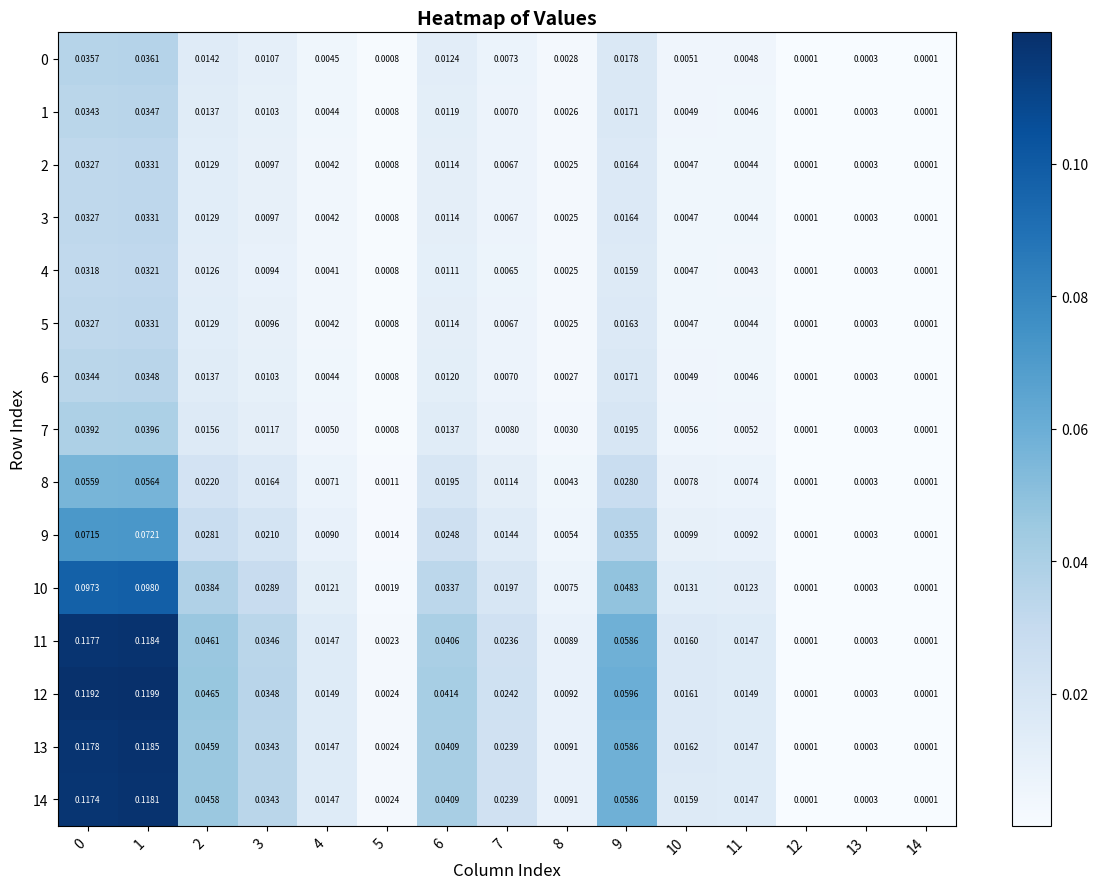

Is the value of 12 at 6 greater than the value of 6 at 13?

Yes